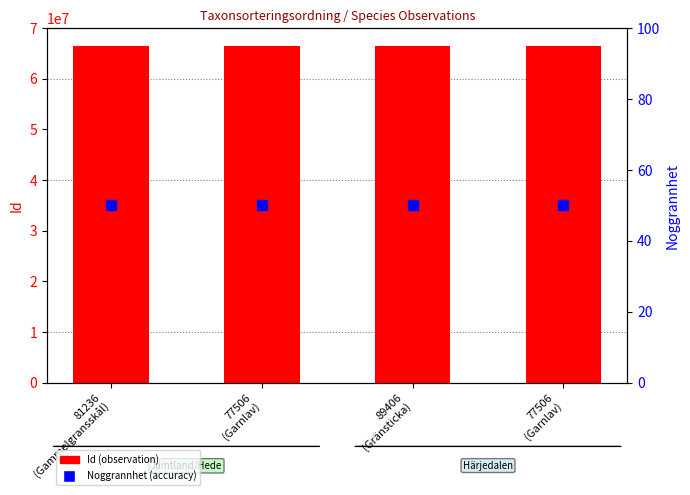

What is the total value across all series at 89406
(Gränsticka)?

66487543